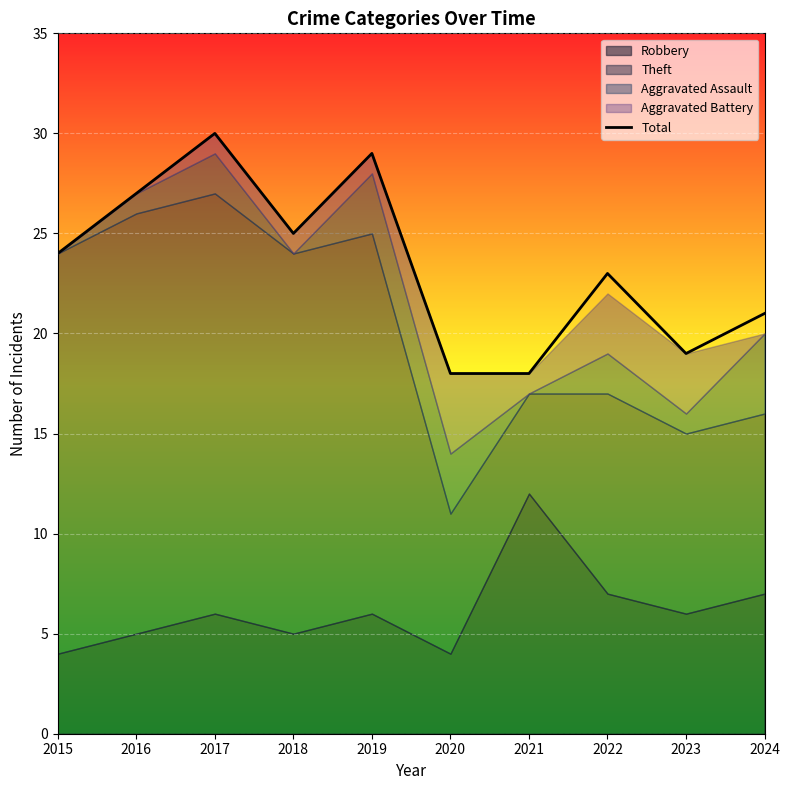

Reading left to right, transcribe all the data shown in this chart.

2015=24	2016=27	2017=30	2018=25	2019=29	2020=18	2021=18	2022=23	2023=19	2024=21